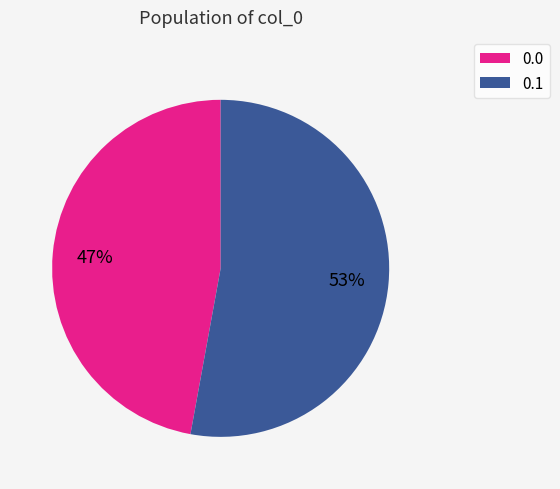

To the nearest percent, what is the difference between the largest and smallest slice percentages?

6%